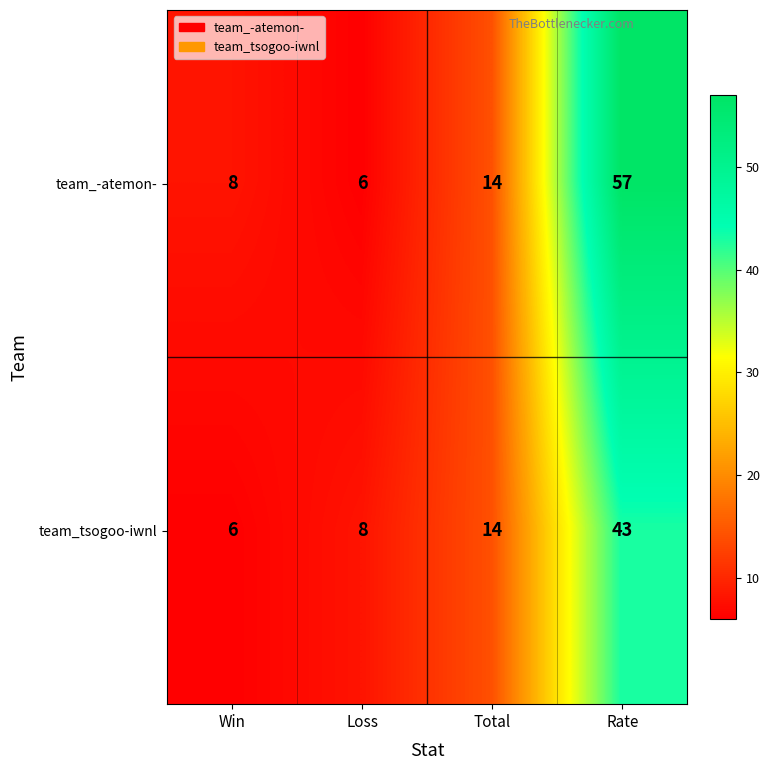

The value of team_tsogoo-iwnl at Total is 9. True or false?

False